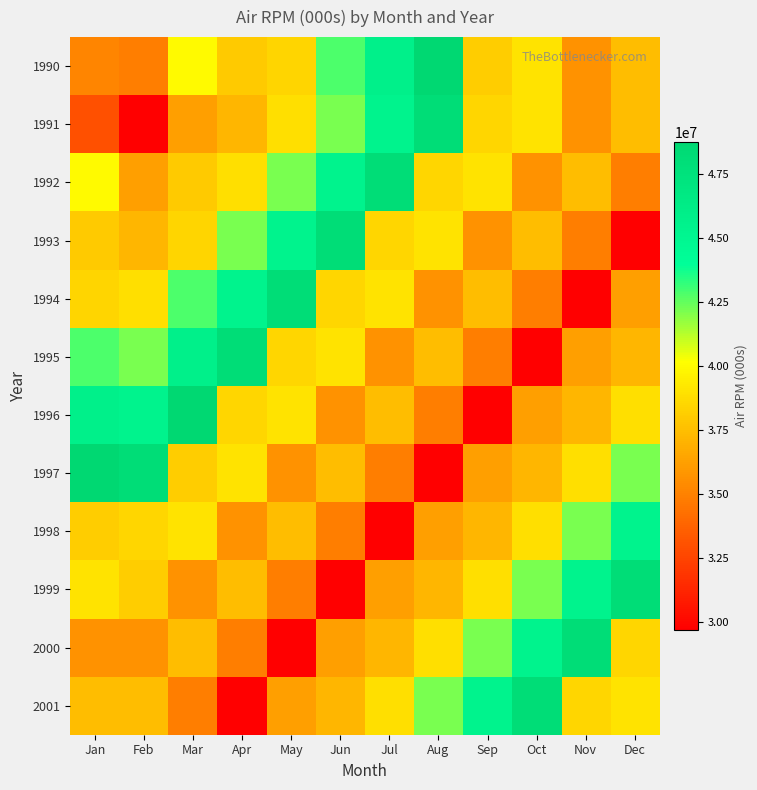

Reading right to left, extract all data points from this chart.

1990: Dec=37444088	Nov=35699216	Oct=39051877	Sep=38173223	Aug=48763670	Jul=45770315	Jun=42819023	May=38419672	Apr=37981886	Mar=39993913	Feb=34848290	Jan=35153577
1991: Dec=37444088	Nov=35699216	Oct=39051877	Sep=38481957	Aug=48164550	Jul=45384965	Jun=42199760	May=38869421	Apr=37146602	Mar=36202993	Feb=29672427	Jan=32965187
1992: Dec=34848290	Nov=37444088	Oct=35699216	Sep=39051877	Aug=38481957	Jul=48164550	Jun=45384965	May=42199760	Apr=38869421	Mar=37981886	Feb=36202993	Jan=39993913
1993: Dec=29672427	Nov=34848290	Oct=37444088	Sep=35699216	Aug=39051877	Jul=38481957	Jun=48164550	May=45384965	Apr=42199760	Mar=38419672	Feb=37146602	Jan=37981886
1994: Dec=36202993	Nov=29672427	Oct=34848290	Sep=37444088	Aug=35699216	Jul=39051877	Jun=38481957	May=48164550	Apr=45384965	Mar=42819023	Feb=38869421	Jan=38419672
1995: Dec=37146602	Nov=36202993	Oct=29672427	Sep=34848290	Aug=37444088	Jul=35699216	Jun=39051877	May=38481957	Apr=48164550	Mar=45770315	Feb=42199760	Jan=42819023
1996: Dec=38869421	Nov=37146602	Oct=36202993	Sep=29672427	Aug=34848290	Jul=37444088	Jun=35699216	May=39051877	Apr=38481957	Mar=48763670	Feb=45384965	Jan=45770315
1997: Dec=42199760	Nov=38869421	Oct=37146602	Sep=36202993	Aug=29672427	Jul=34848290	Jun=37444088	May=35699216	Apr=39051877	Mar=38173223	Feb=48164550	Jan=48763670
1998: Dec=45384965	Nov=42199760	Oct=38869421	Sep=37146602	Aug=36202993	Jul=29672427	Jun=34848290	May=37444088	Apr=35699216	Mar=39051877	Feb=38481957	Jan=38173223
1999: Dec=48164550	Nov=45384965	Oct=42199760	Sep=38869421	Aug=37146602	Jul=36202993	Jun=29672427	May=34848290	Apr=37444088	Mar=35699216	Feb=38173223	Jan=39051877
2000: Dec=38481957	Nov=48164550	Oct=45384965	Sep=42199760	Aug=38869421	Jul=37146602	Jun=36202993	May=29672427	Apr=34848290	Mar=37444088	Feb=35699216	Jan=35699216
2001: Dec=39051877	Nov=38481957	Oct=48164550	Sep=45384965	Aug=42199760	Jul=38869421	Jun=37146602	May=36202993	Apr=29672427	Mar=34848290	Feb=37444088	Jan=37444088